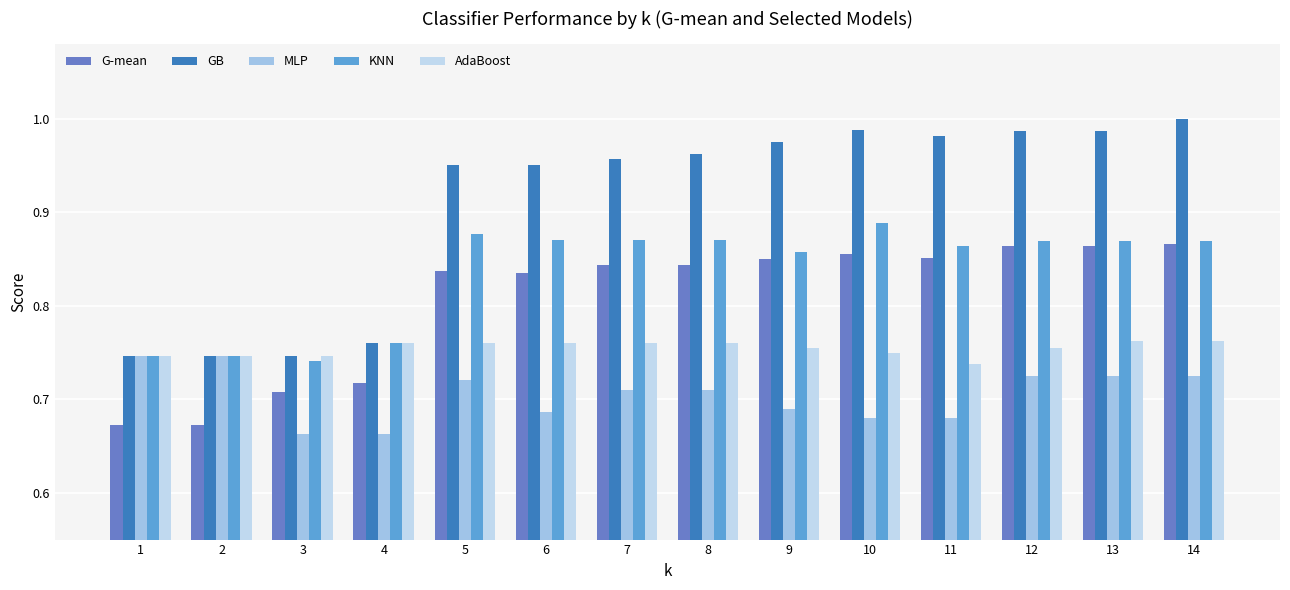

Are the bars horizontal?

No